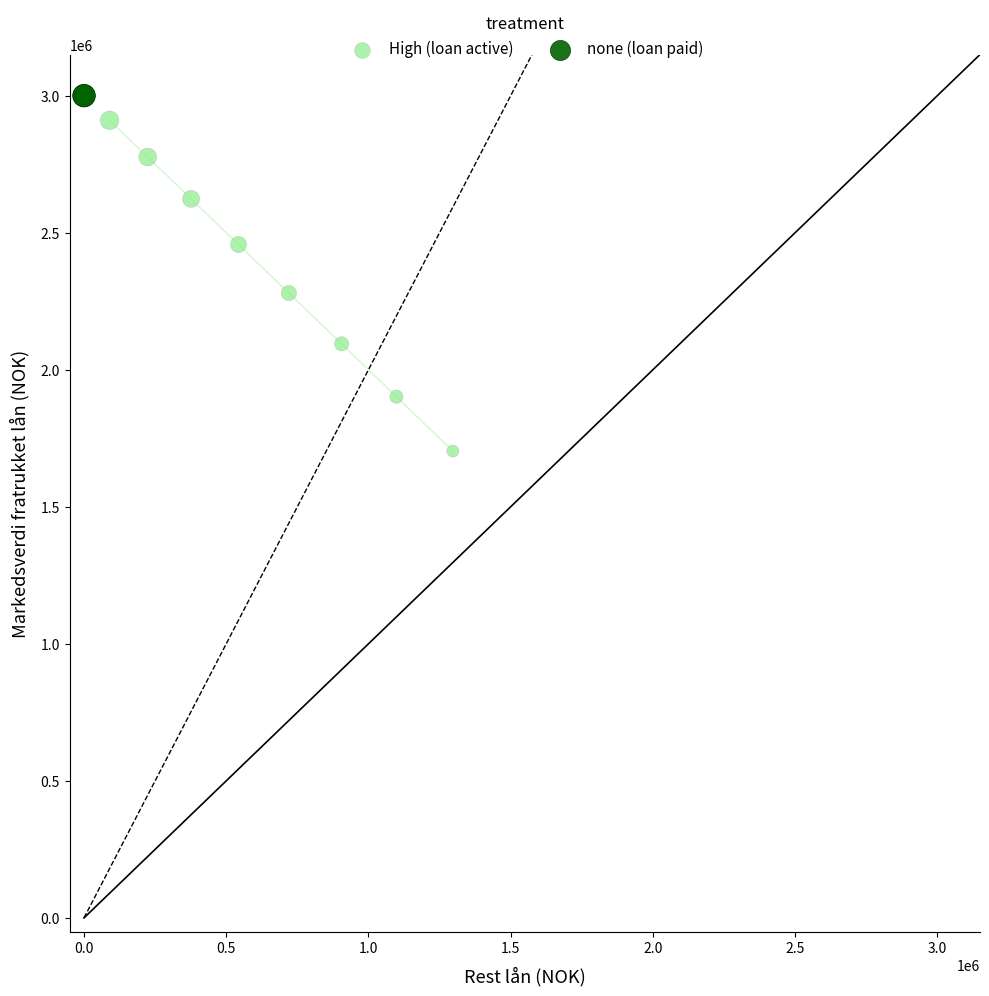

Which series contains the lowest Y value?

High (loan active)